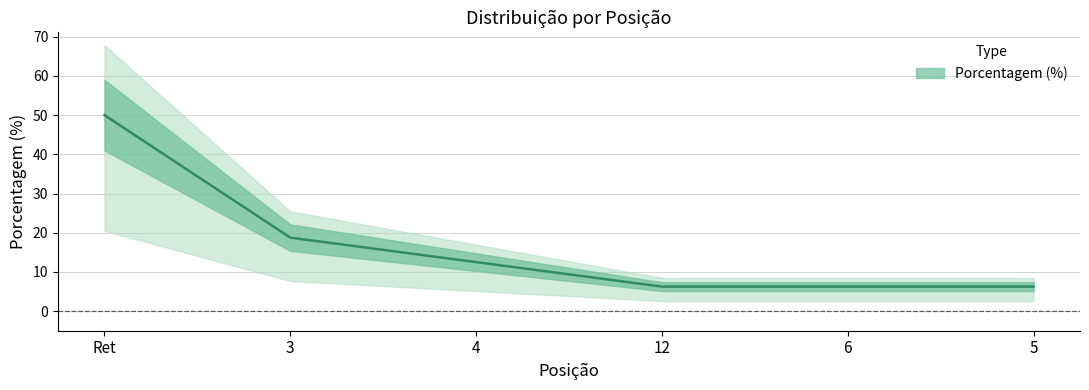

Reading right to left, list all the values displayed in this chart.

6.2	6.2	6.2	12.5	18.8	50.0